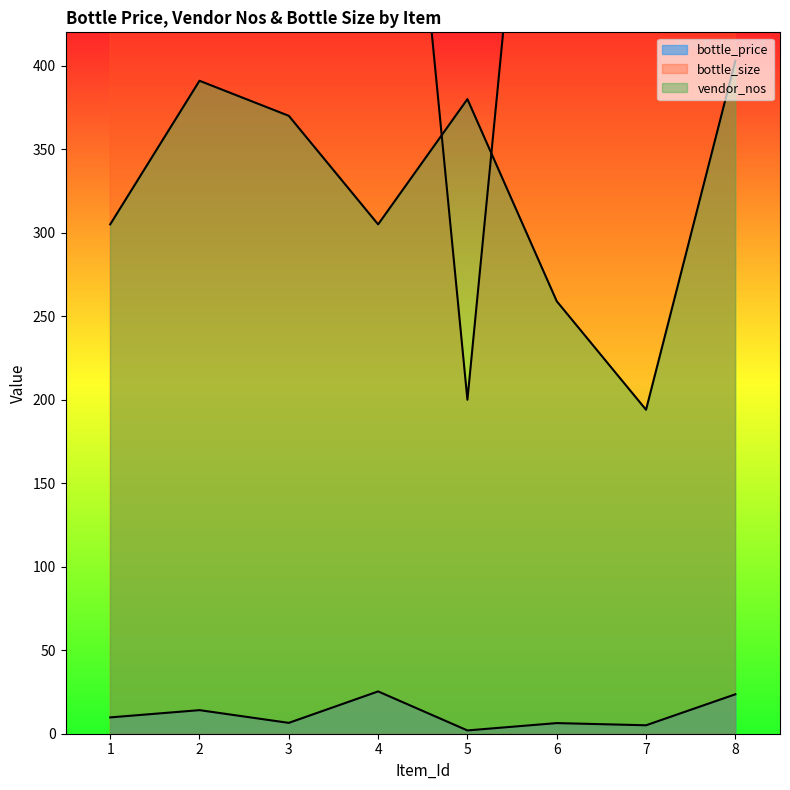

Count the number of categories in the chart.

8